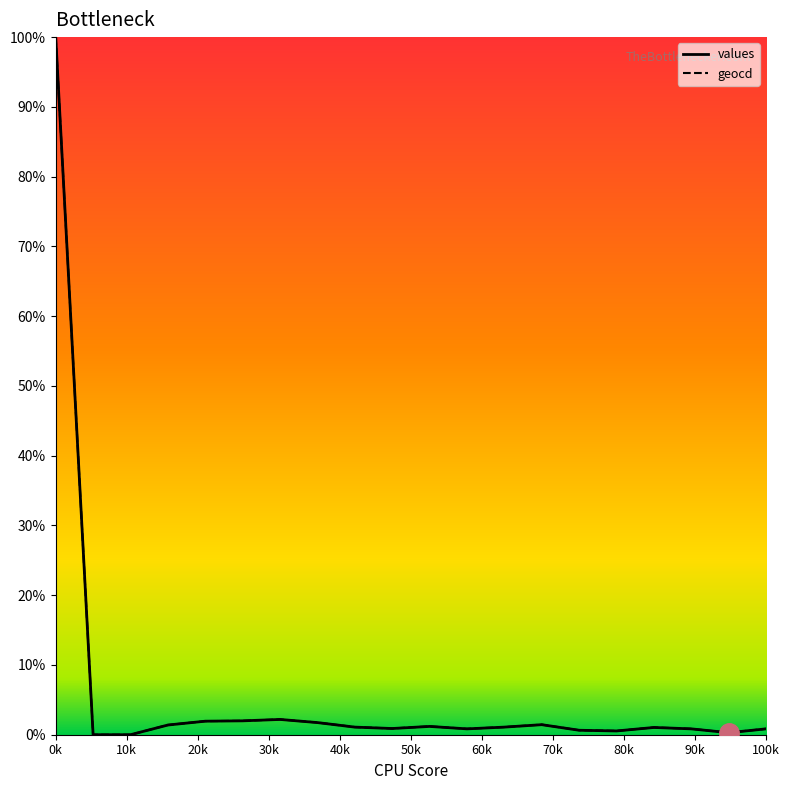

What is the maximum value shown in the chart?

100.0